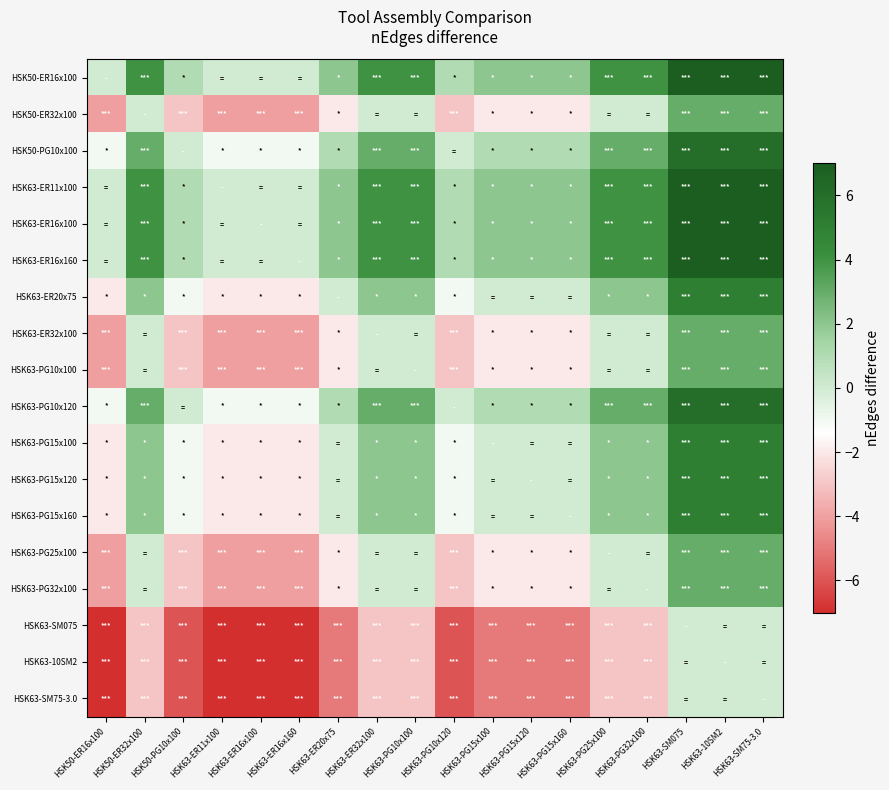

List the series in order of their peak value, highest first.

HSK50-ER16x100, HSK63-ER11x100, HSK63-ER16x100, HSK63-ER16x160, HSK50-PG10x100, HSK63-PG10x120, HSK63-ER20x75, HSK63-PG15x100, HSK63-PG15x120, HSK63-PG15x160, HSK50-ER32x100, HSK63-ER32x100, HSK63-PG10x100, HSK63-PG25x100, HSK63-PG32x100, HSK63-SM075, HSK63-10SM2, HSK63-SM75-3.0